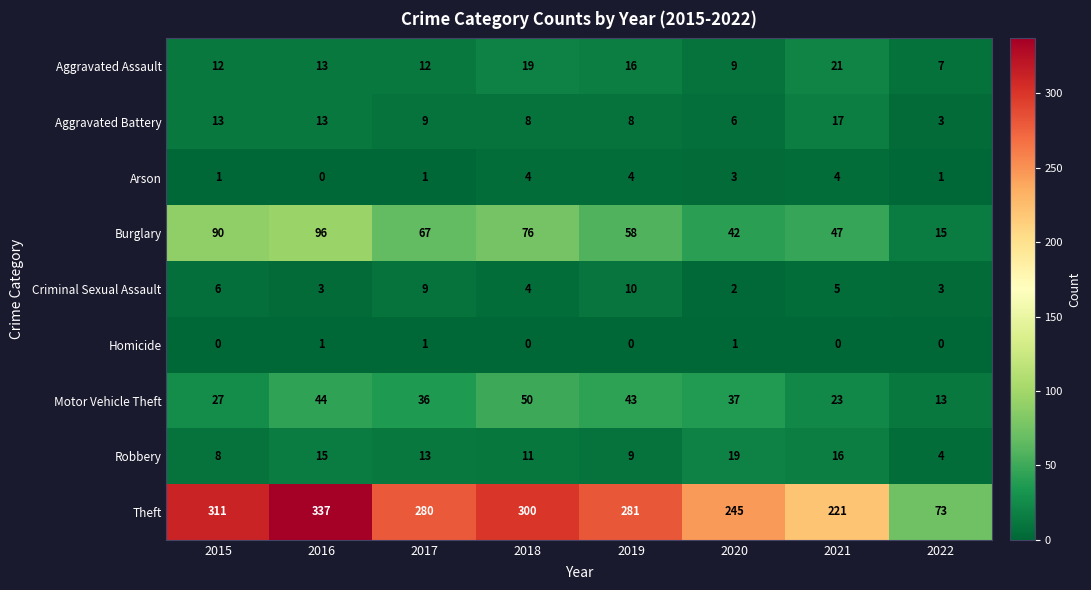

What is the sum of all Homicide values?

3